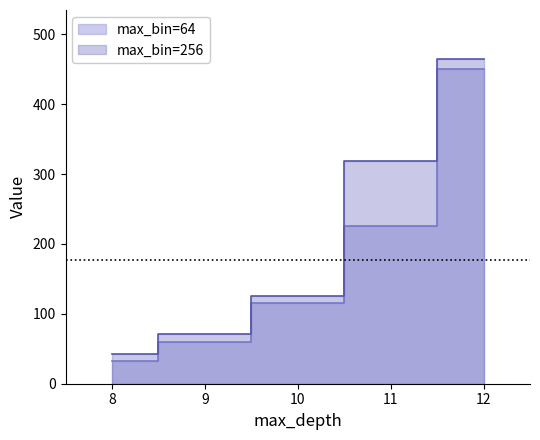

Reading left to right, extract all data points from this chart.

max_bin=64: 8=33	9=60	10=115	11=225	12=451
max_bin=256: 8=42	9=71	10=126	11=318	12=465